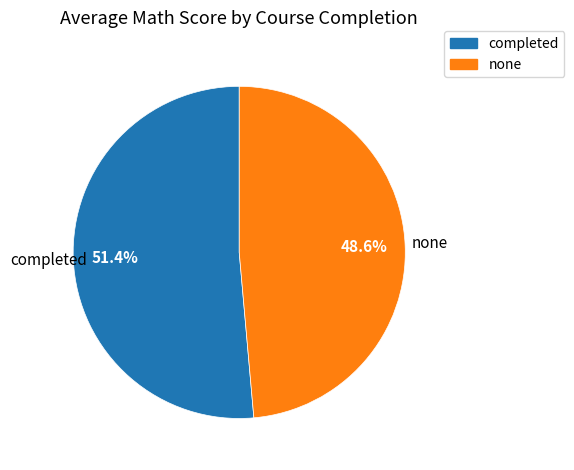

Do none and completed together represent more than half of the pie?

Yes